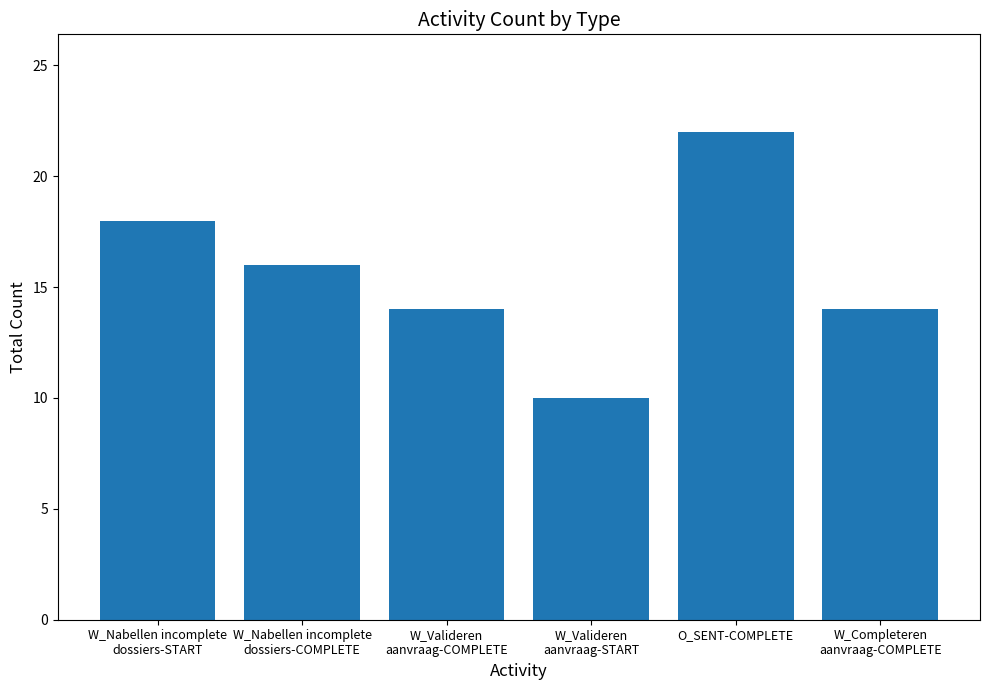

Count the values in the range 14 to 18.

4